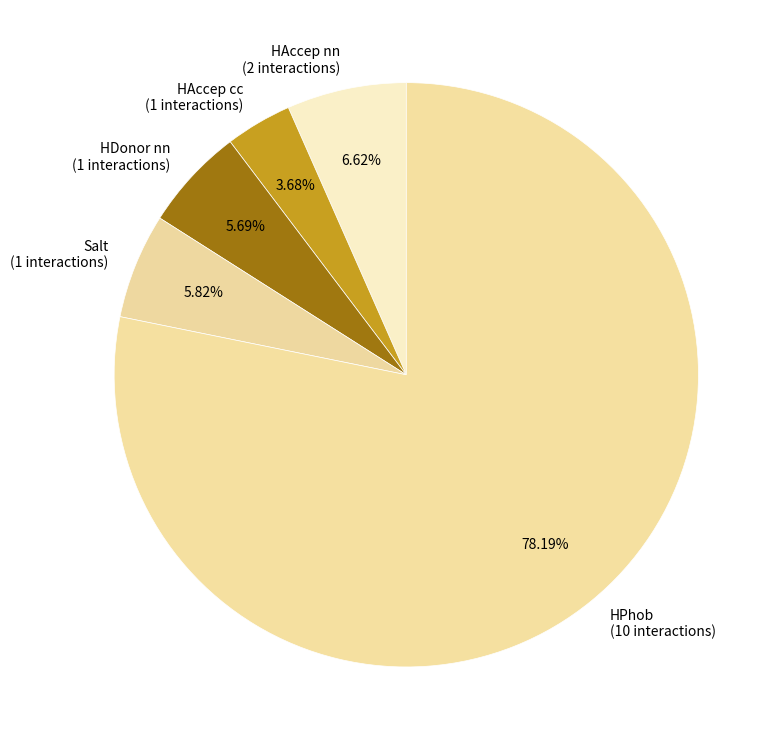

To the nearest percent, what is the combined percentage of HDonor nn and HAccep cc?

9%